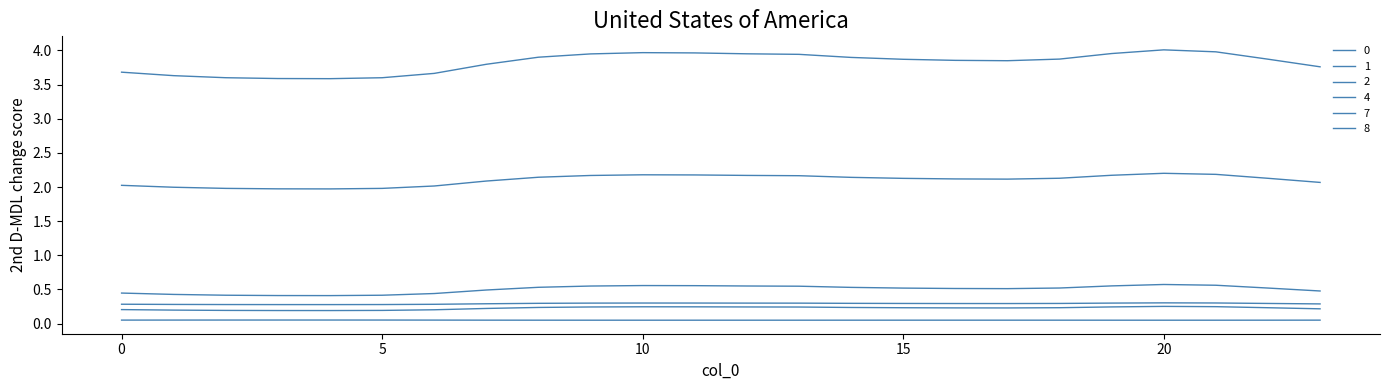

Where is the first local minimum for 0?

4